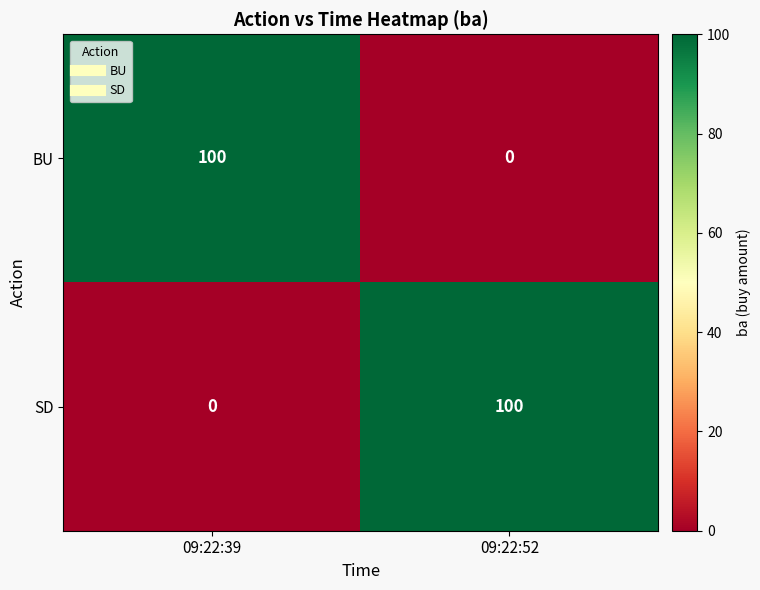

What is the spread (max minus min) of values at 09:22:39?

100